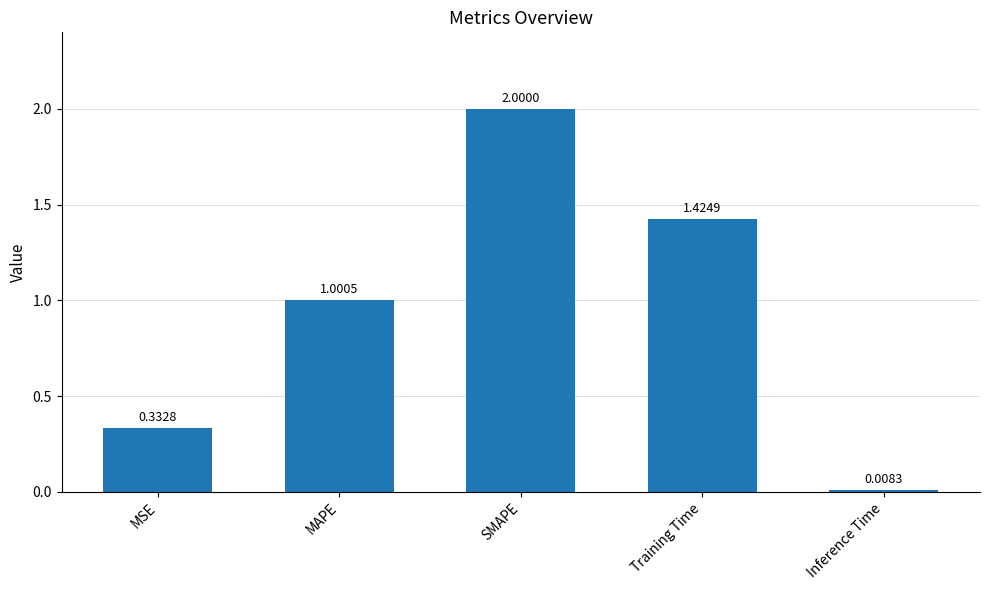

What is the difference between the maximum and minimum values?

2.0